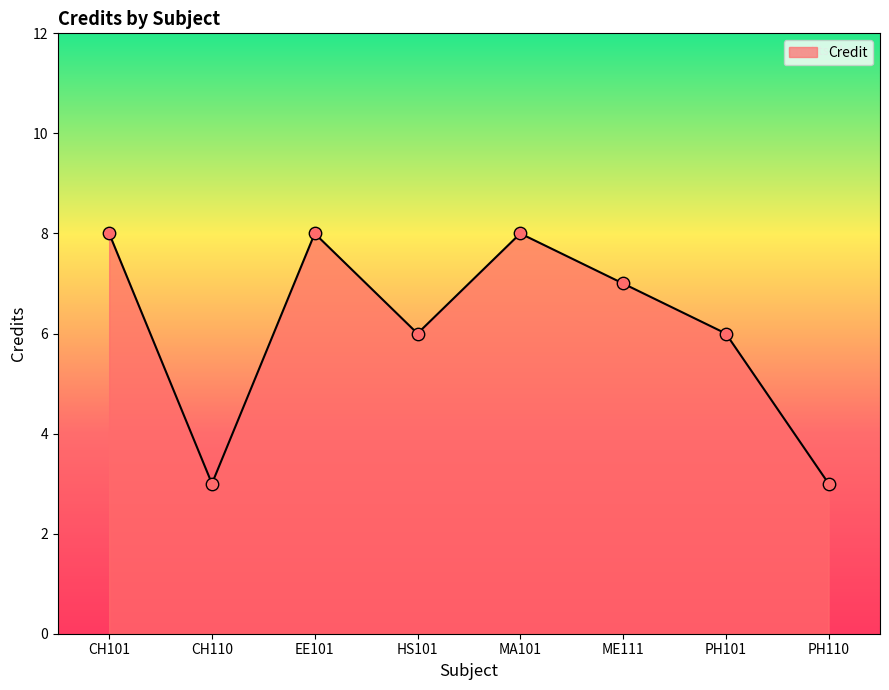

What is the ratio of the value at ME111 to the value at MA101?

0.9